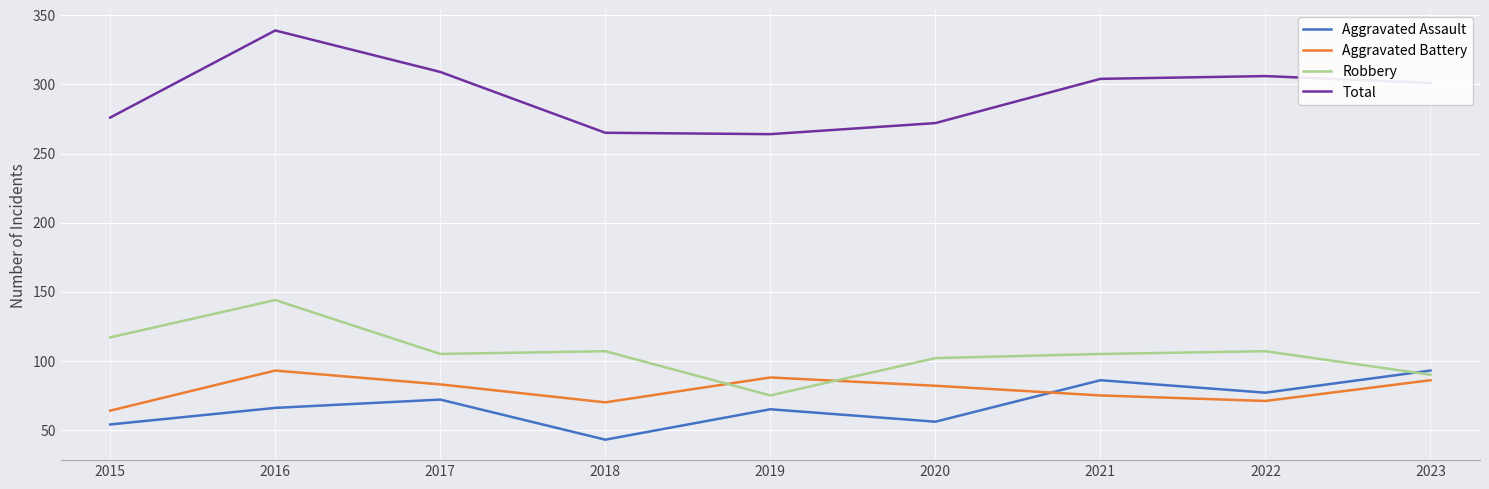

Which category has the highest value in the Aggravated Battery series?

2016